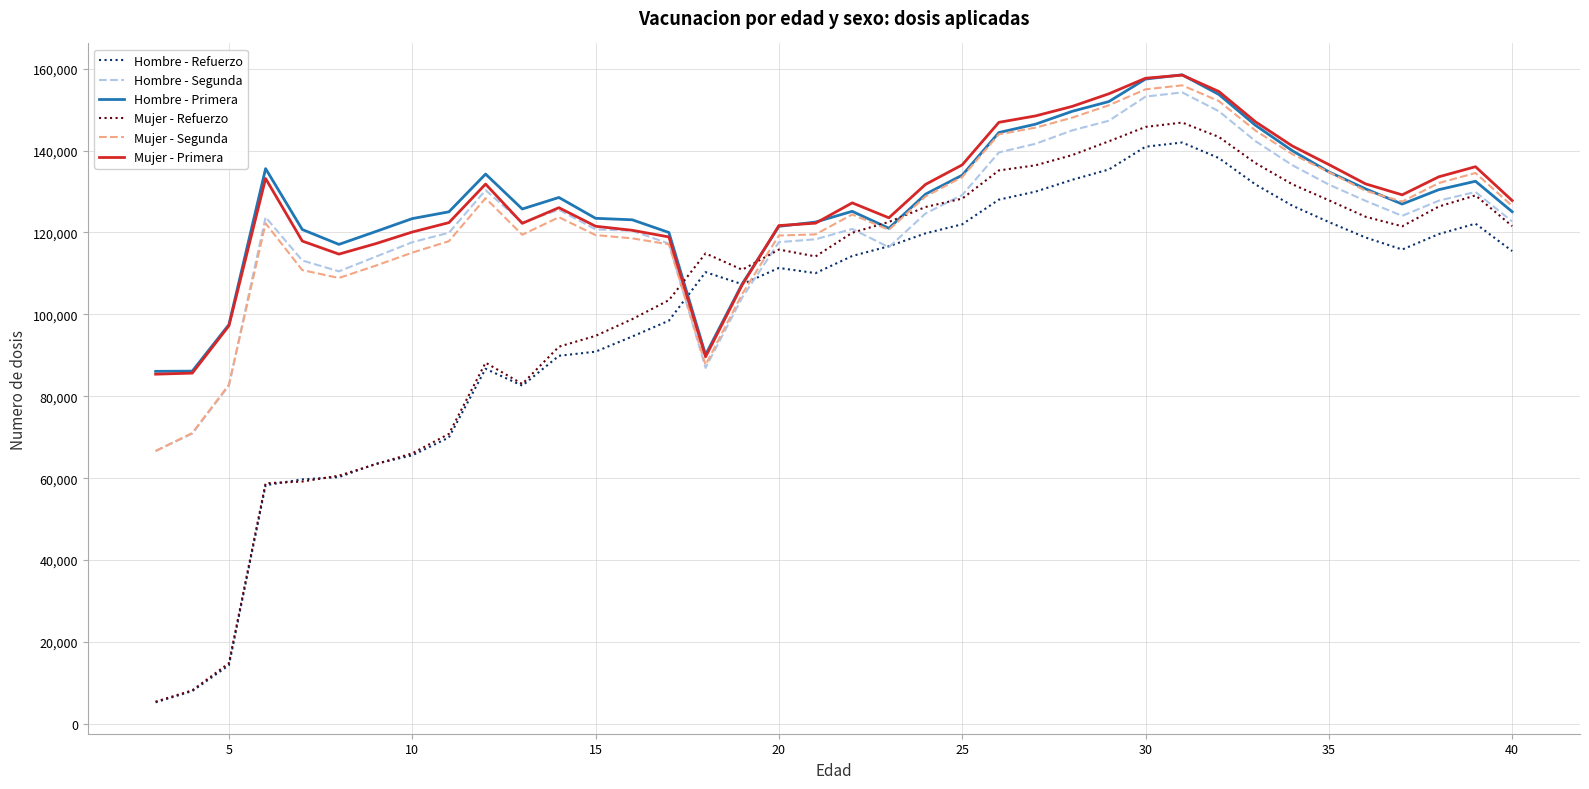

How many lines are shown in the chart?

6